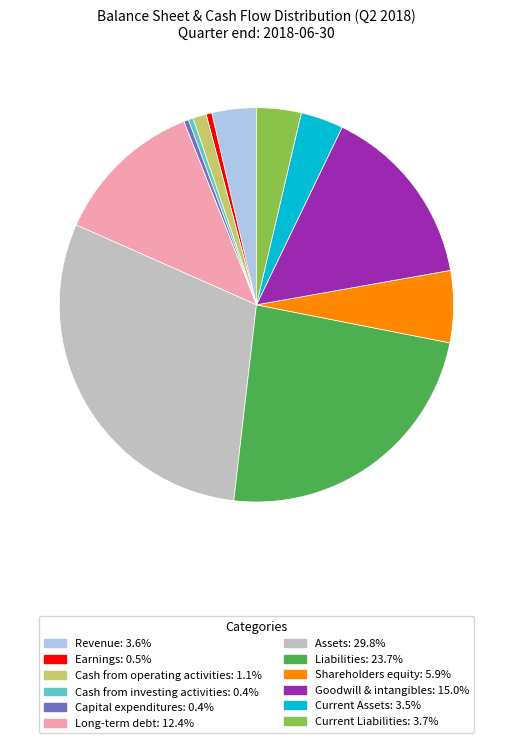

Combined, do Assets and Shareholders equity account for over 50%?

No